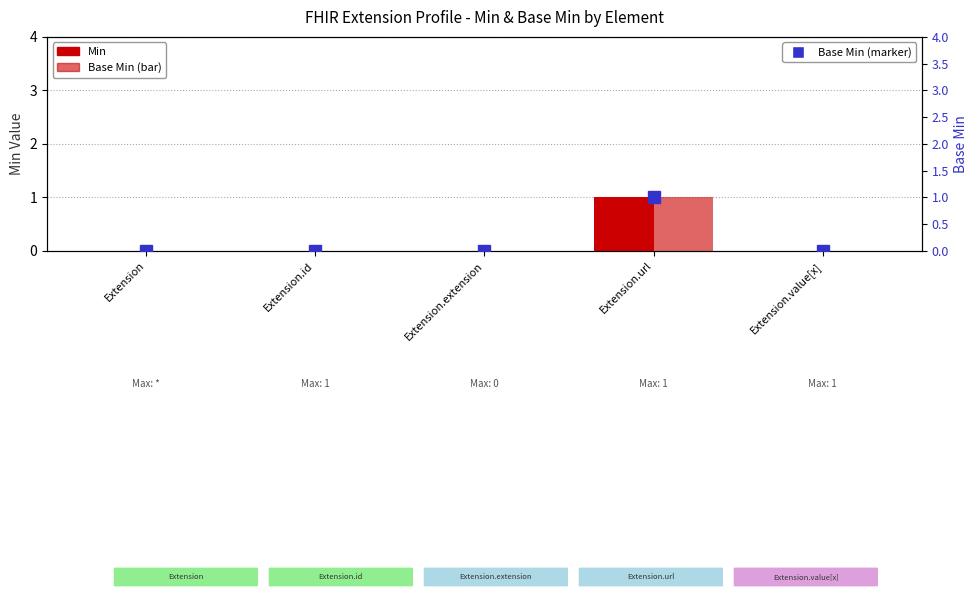

How many groups of bars are there?

5